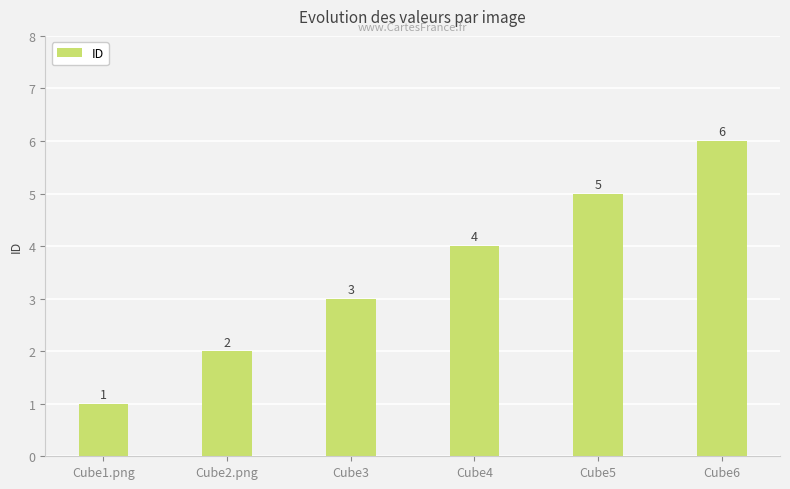

What is the difference between the maximum and minimum values?

5